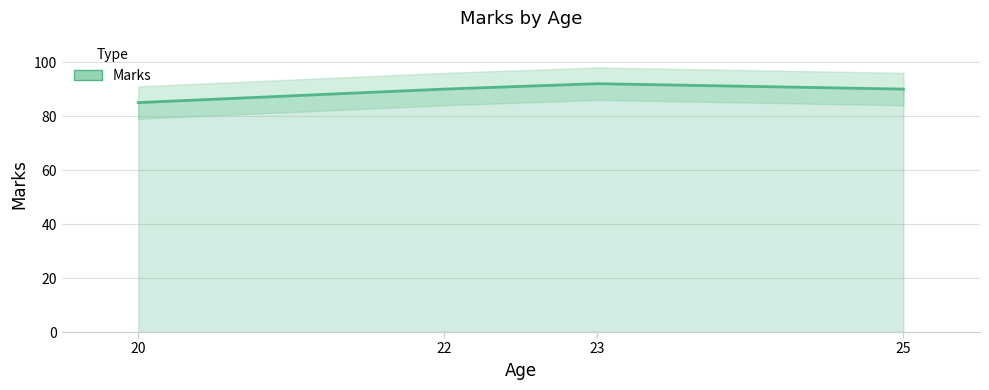

How many values are between 90 and 92?

3